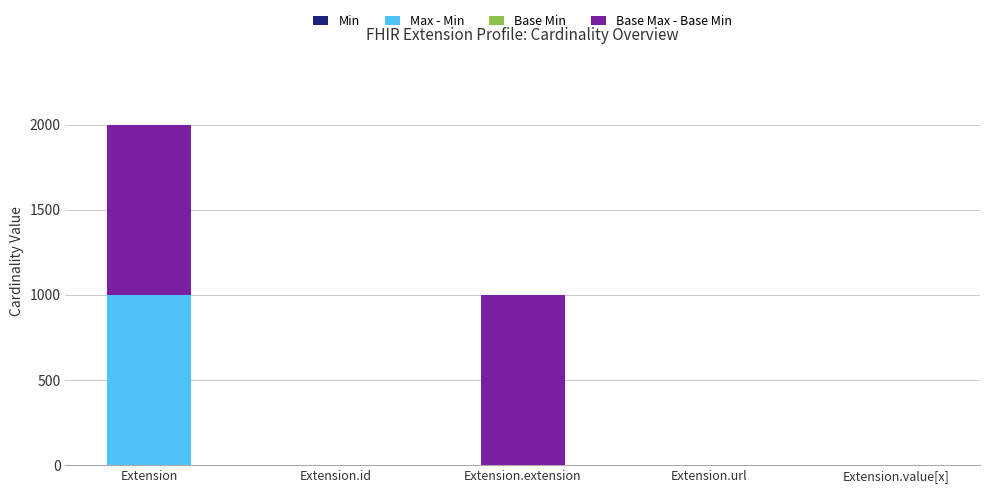

At which category is the sum across all series the highest?

Extension